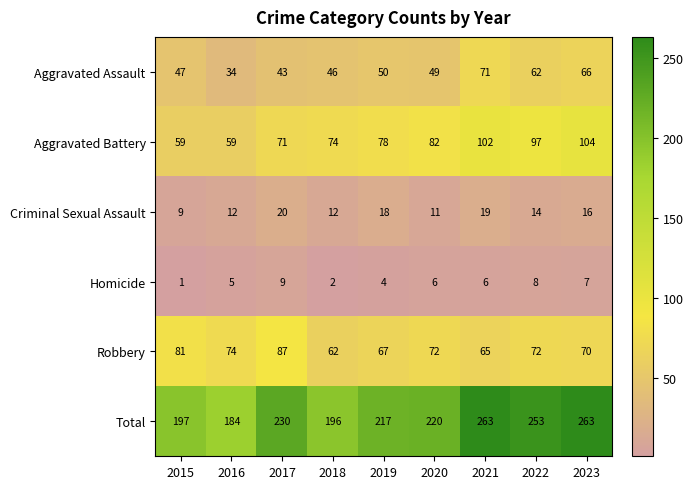

The Aggravated Battery series shows 102 at 2021. True or false?

True